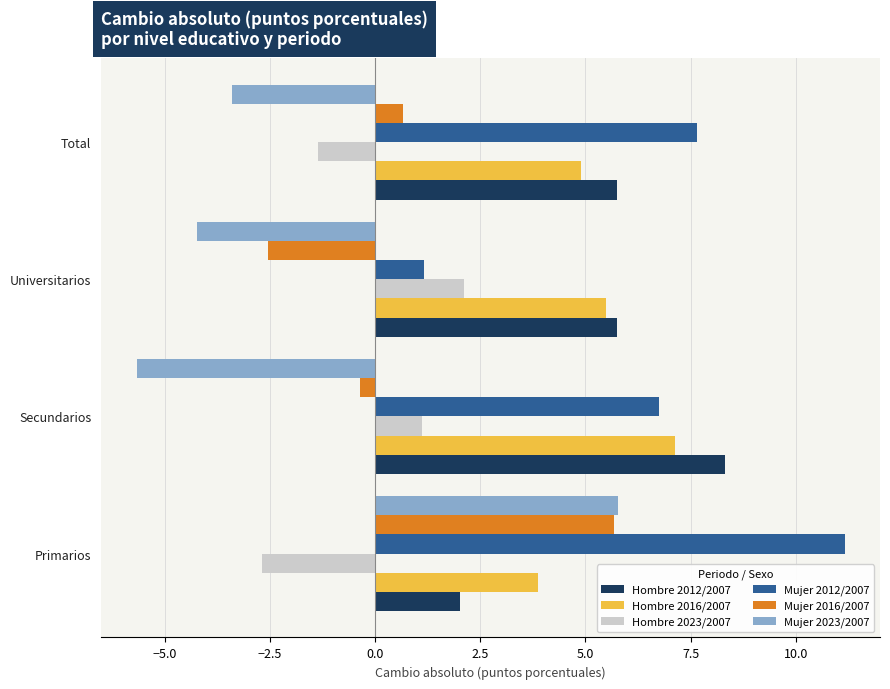

What is the average value of the Hombre 2012/2007 series?

5.5